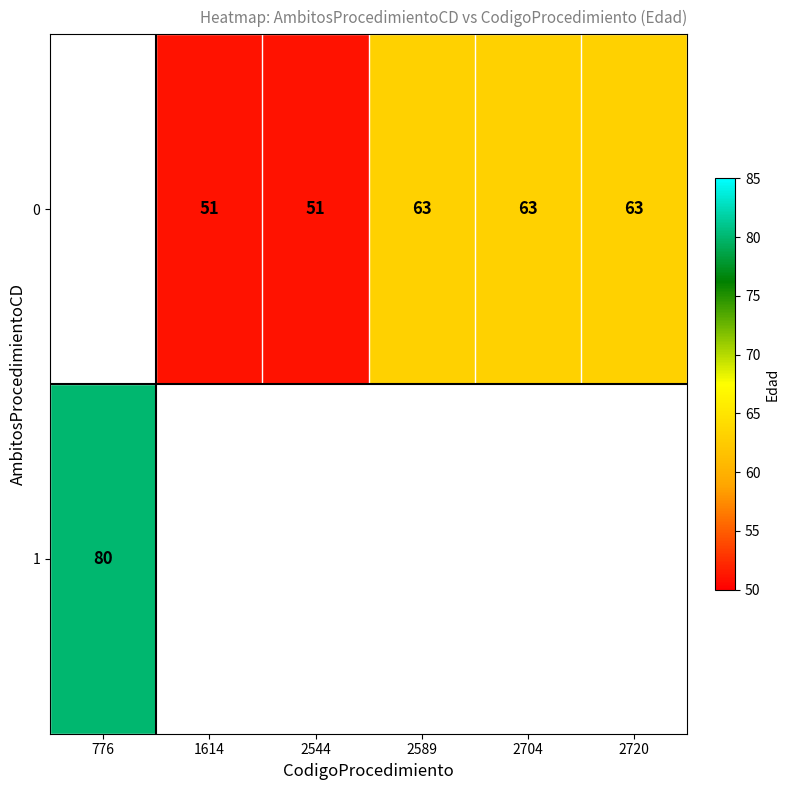

True or false: 1 has a value of 111 at 776.

False